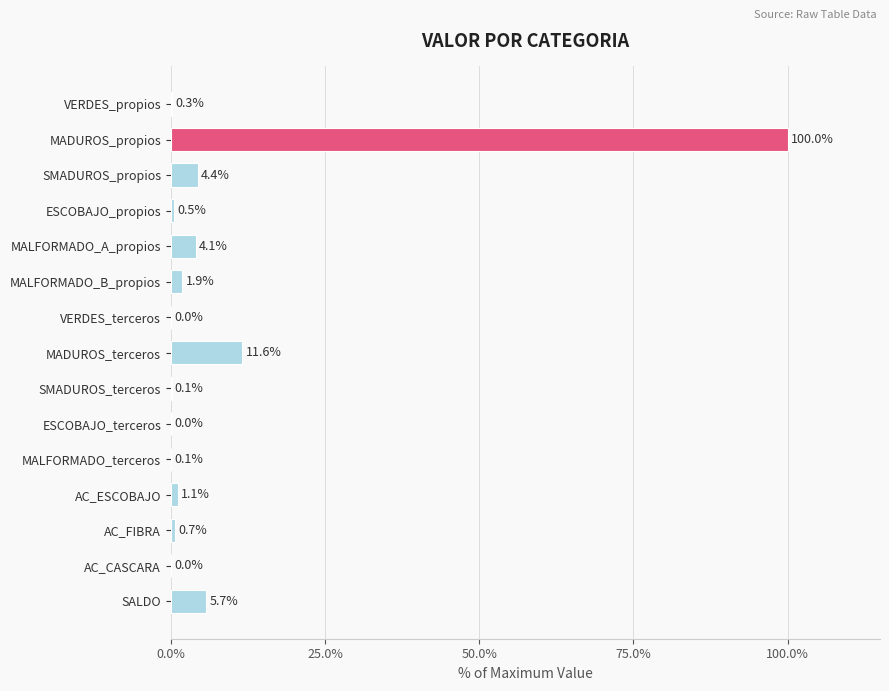

What is the maximum value shown in the chart?

100.0